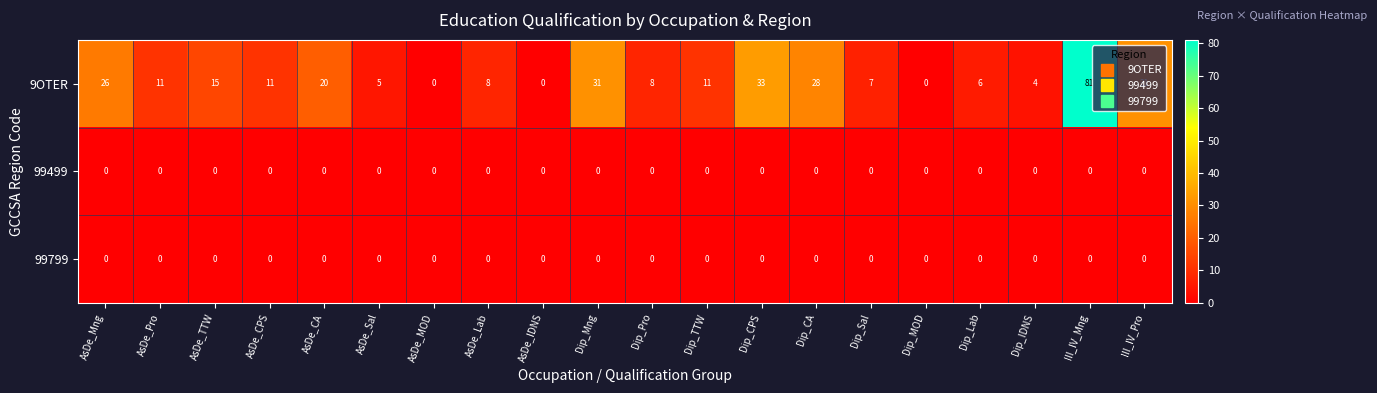

How many values in the 9OTER series are below 11?

9